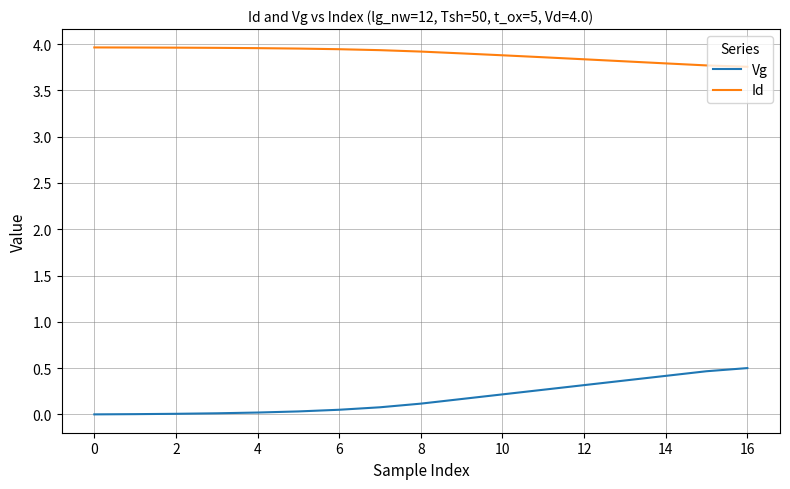

True or false: Vg and Id intersect in this chart.

False